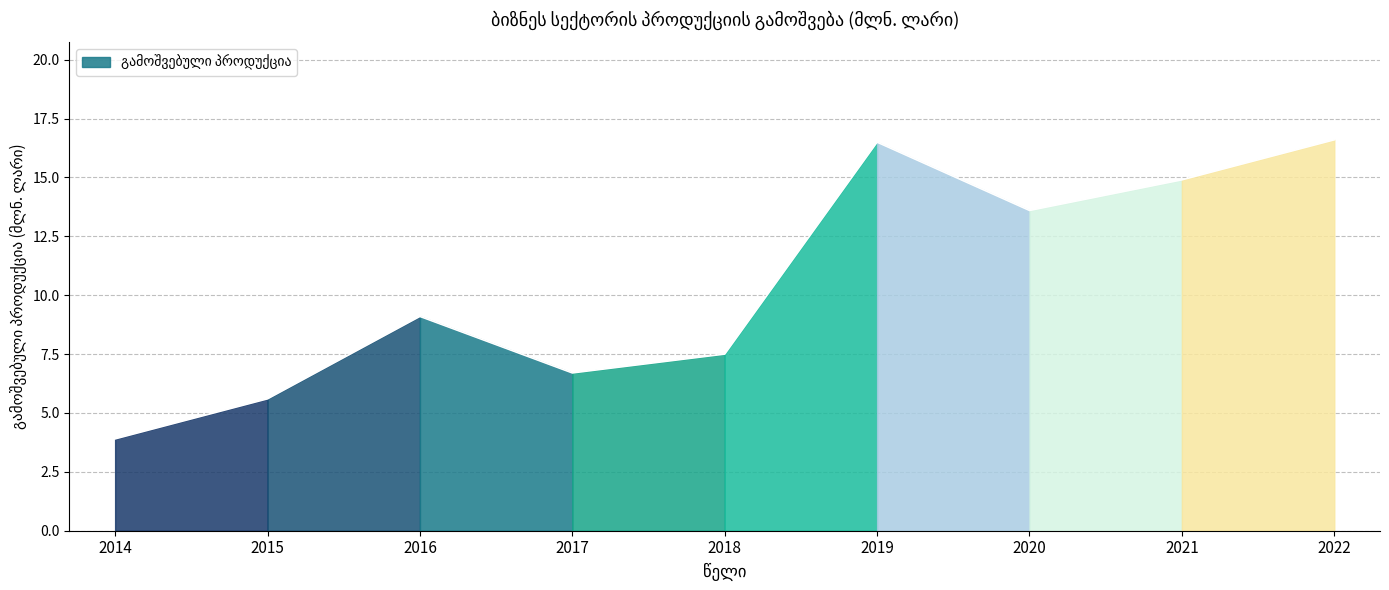

Reading left to right, list all the values displayed in this chart.

2014=3.9	2015=5.6	2016=9.1	2017=6.7	2018=7.5	2019=16.5	2020=13.6	2021=14.9	2022=16.6